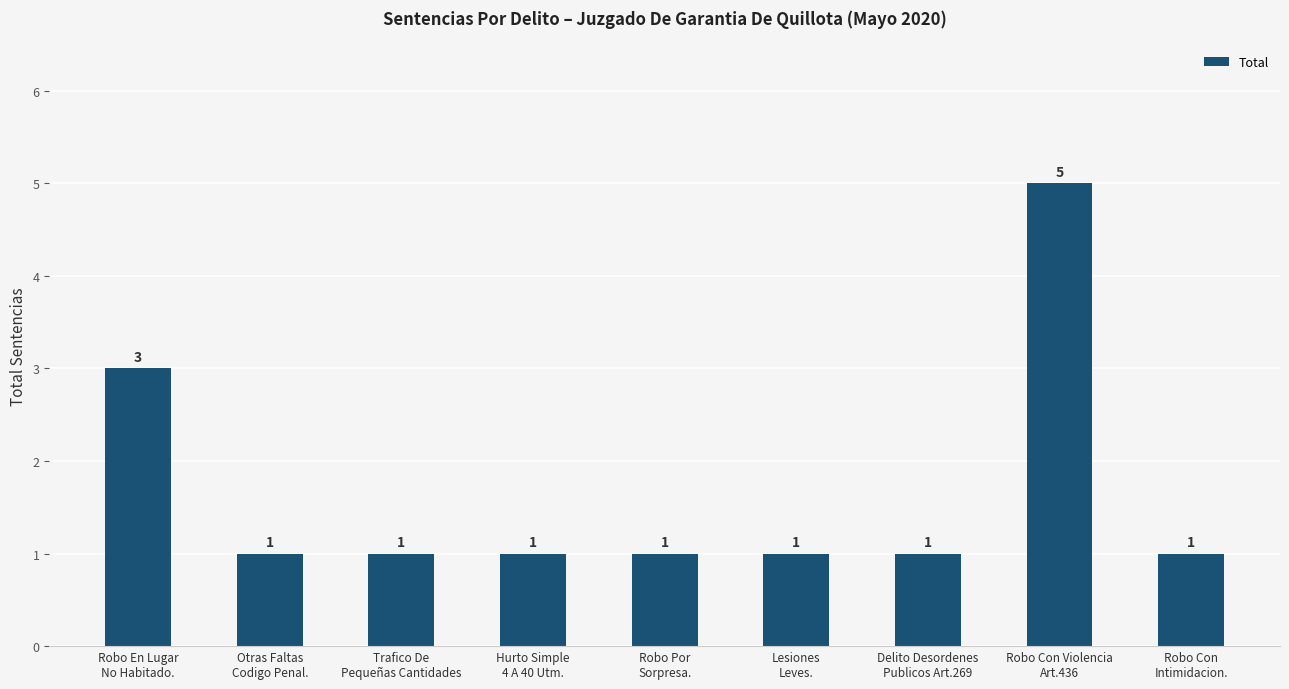

What is the greatest value displayed?

5